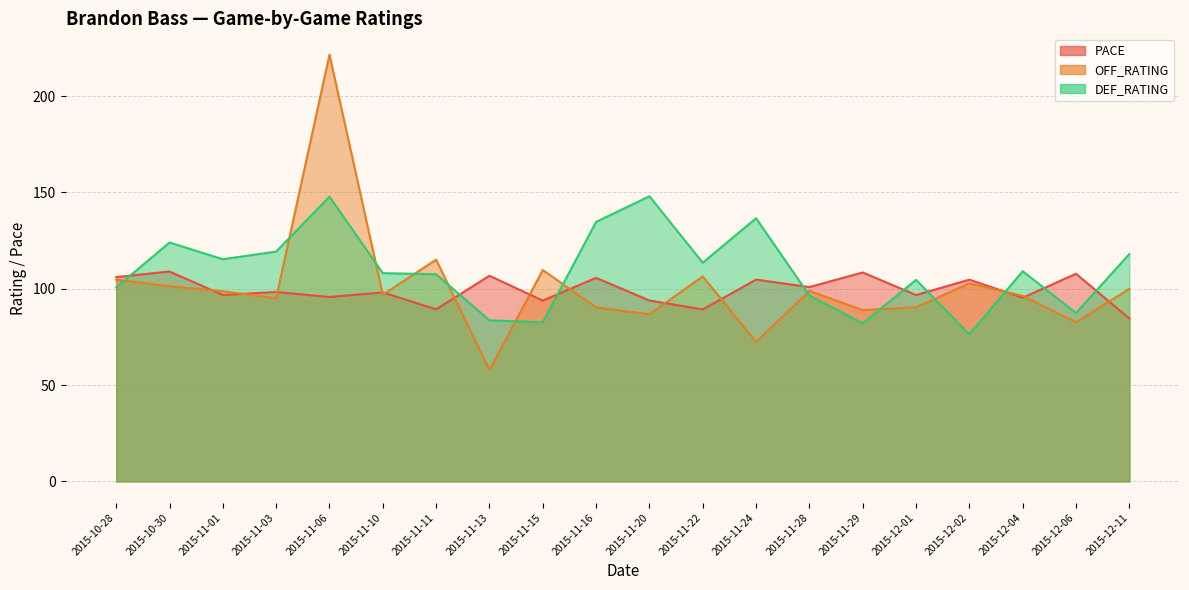

The OFF_RATING series shows 98.9 at 2015-11-28. True or false?

True